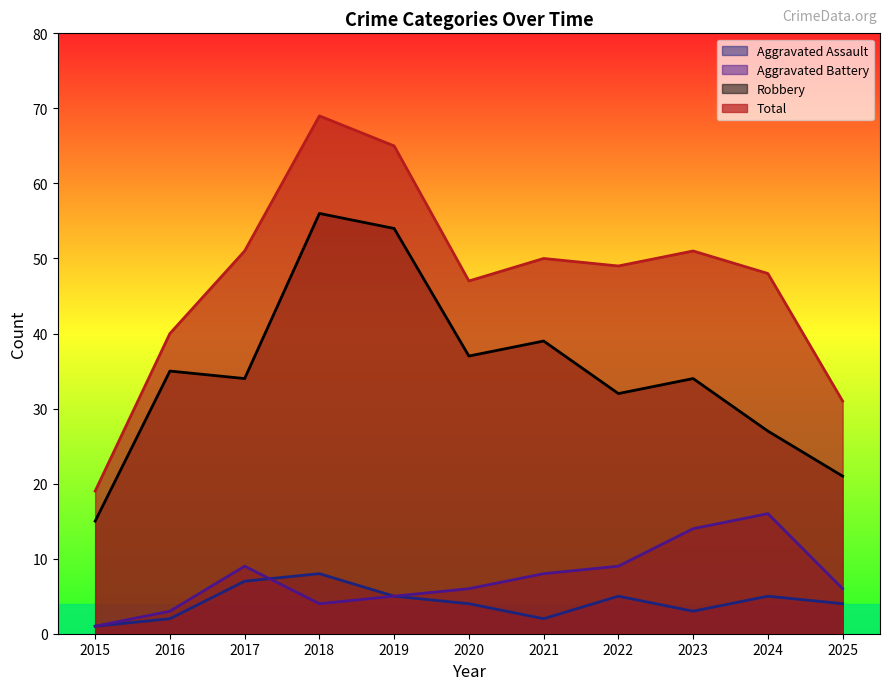

True or false: Aggravated Assault and Robbery cross at least once.

False